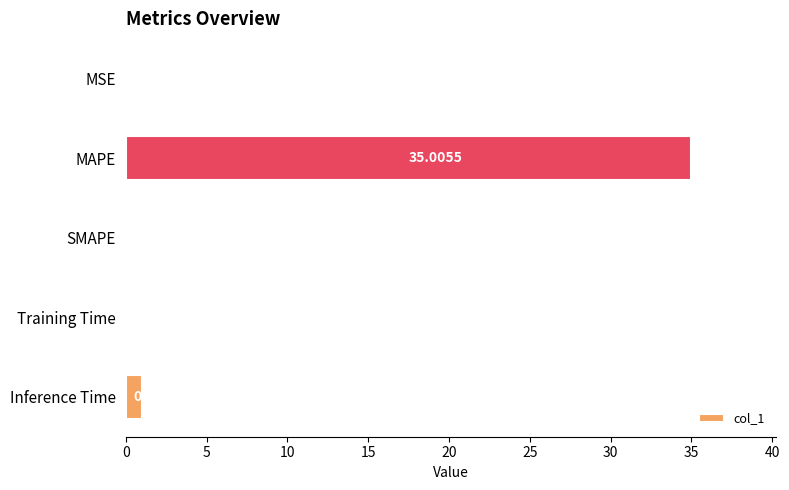

Which category has the highest value across all series?

MAPE